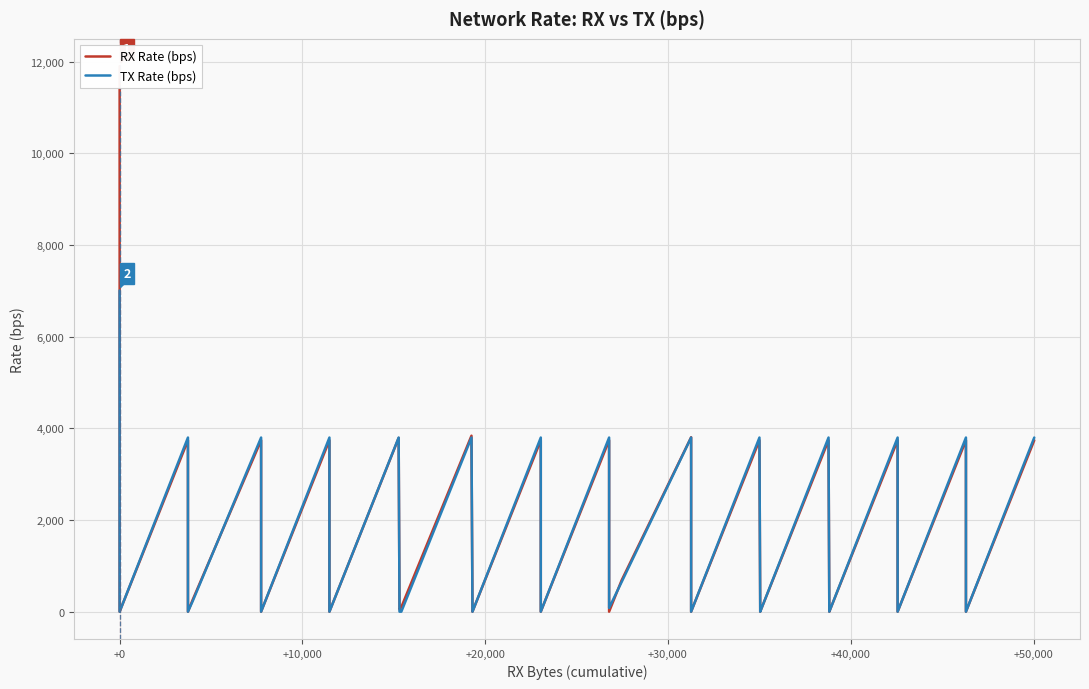

Reading left to right, extract all data points from this chart.

RX Rate (bps): 11900	0	0	3738	0	264	3738	0	0	3738	0	0	3788	46	100	3838	54	0	3738	0	0	3738	0	683	3804	0	0	3738	42	0	3738	42	0	3738	0	0	3738	0	0	3738
TX Rate (bps): 7005	0	0	3798	0	234	3798	0	0	3798	0	0	3798	0	0	3798	0	0	3798	0	0	3798	82	645	3798	0	0	3798	62	0	3798	0	0	3798	0	0	3798	0	0	3798